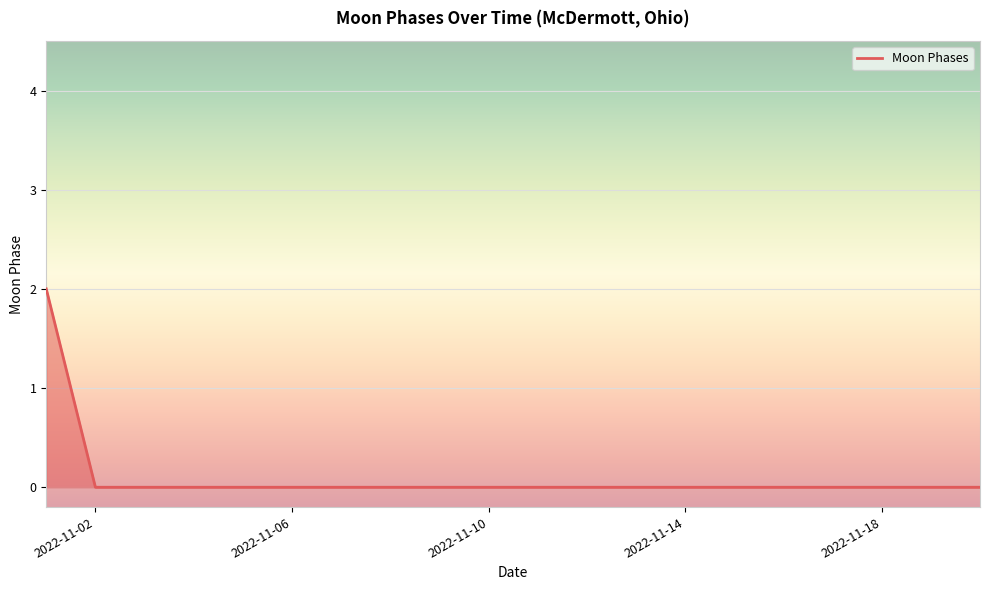

How many lines are shown in the chart?

1